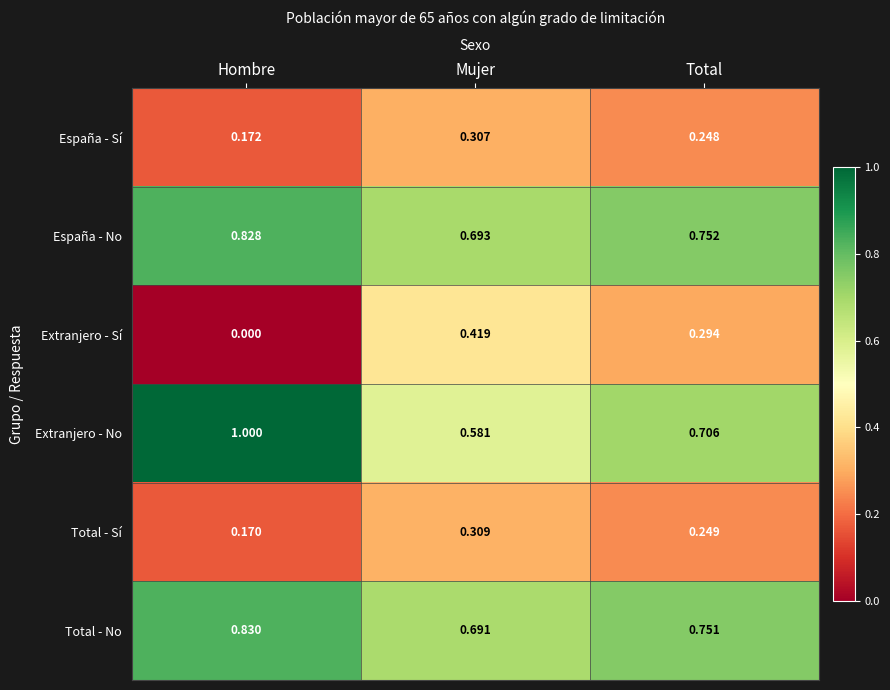

Is the value of Extranjero - Sí at Total greater than the value of España - Sí at Total?

Yes